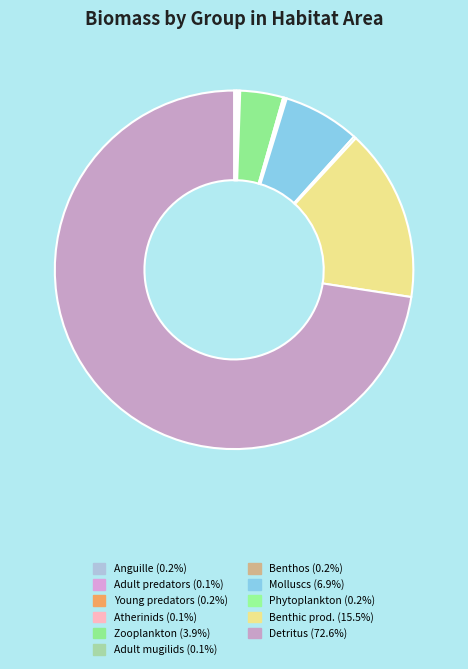

True or false: Young predators accounts for 0% of the total.

True